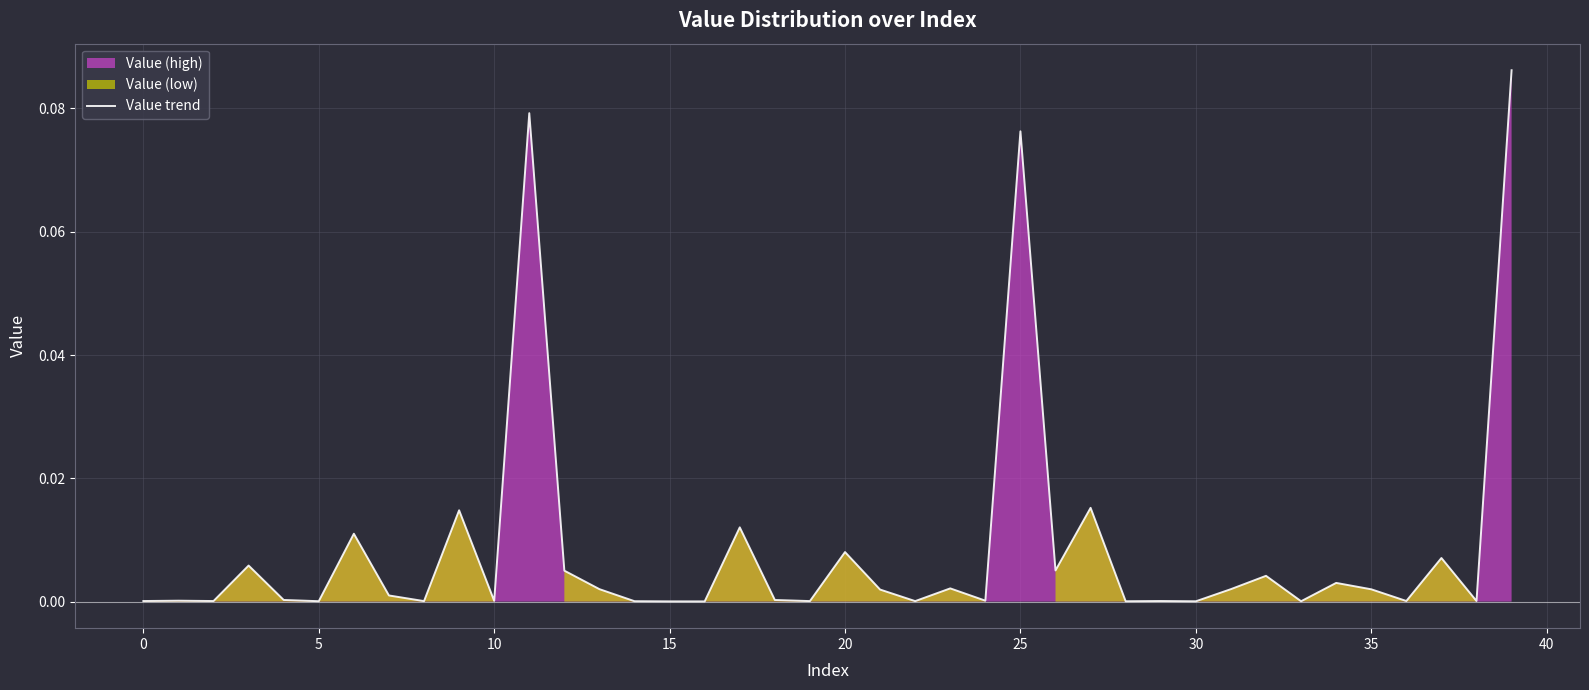

Where is the data nearest to the value 0?

16